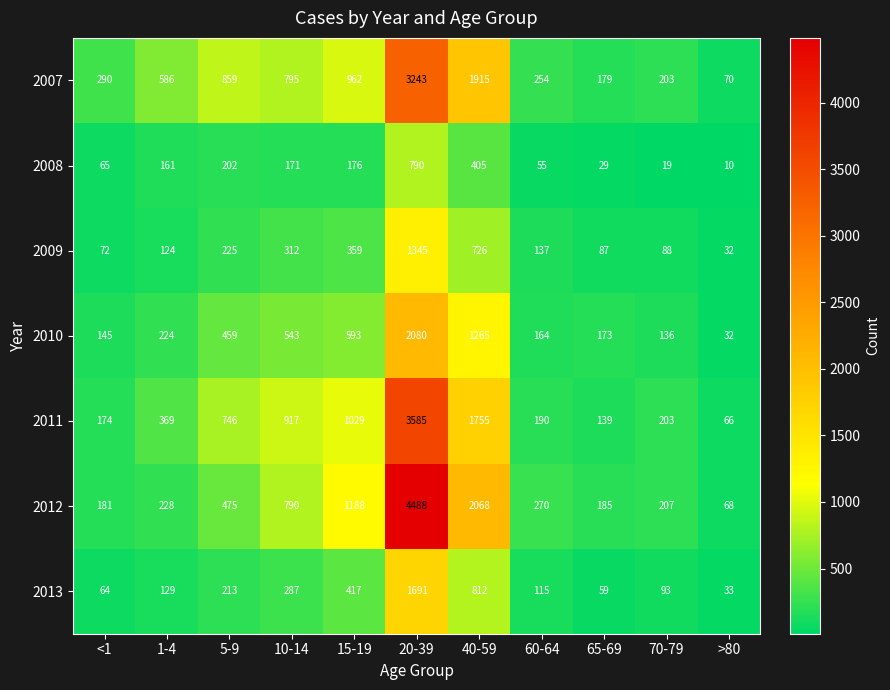

At how many categories does at least one series exceed 3728?

1